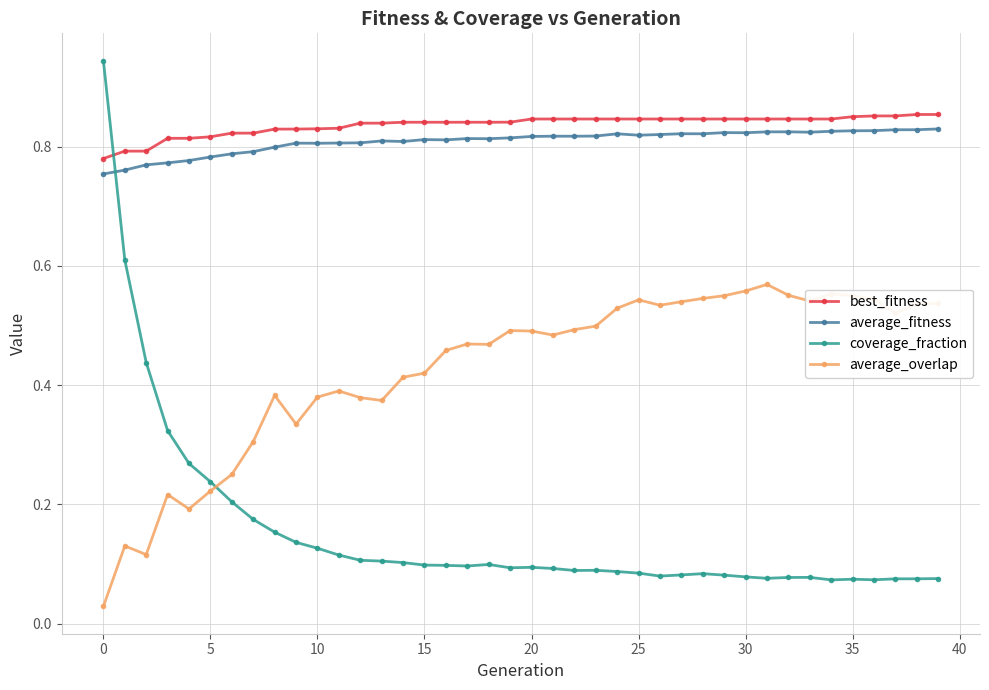

Does the chart have visible grid lines?

Yes